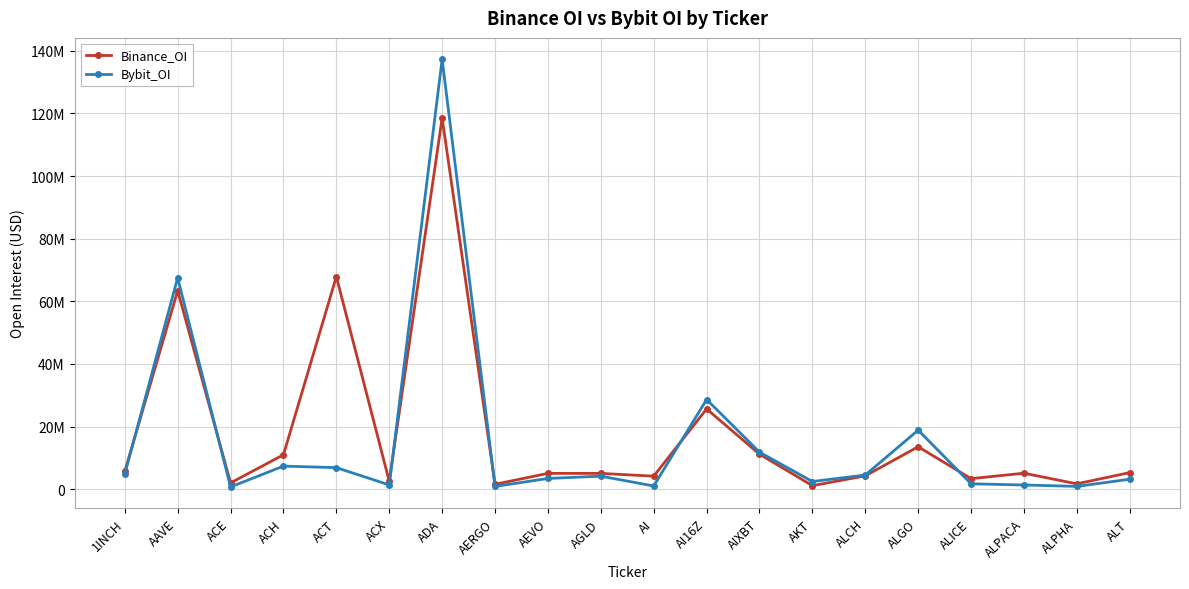

Which label corresponds to the largest value in the chart?

ADA